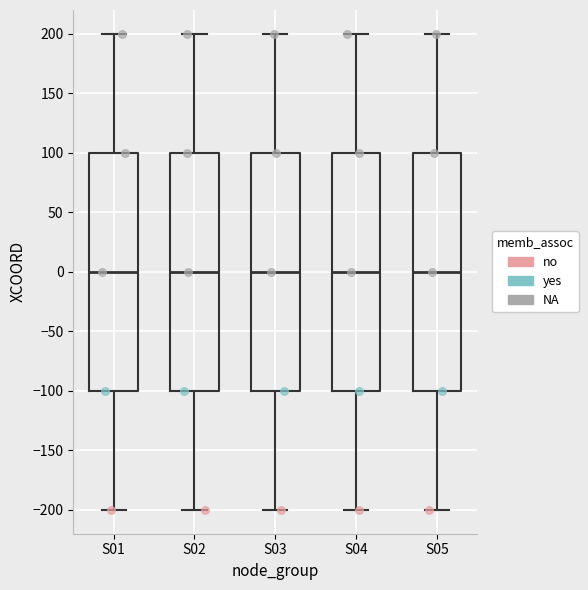

Reading left to right, transcribe this box plot: for each box, give where its median line is, the range the box spans, and where its two whiskers end, as read against the y-axis. The values are not printed on the chart, so give them approximately, as read against the axis.

S01: median 0, box -100 to 100, whiskers -200 to 200
S02: median 0, box -100 to 100, whiskers -200 to 200
S03: median 0, box -100 to 100, whiskers -200 to 200
S04: median 0, box -100 to 100, whiskers -200 to 200
S05: median 0, box -100 to 100, whiskers -200 to 200